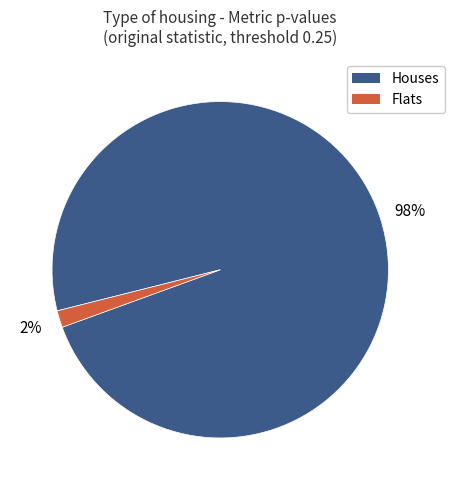

To the nearest percent, what percentage of the pie is Flats?

2%